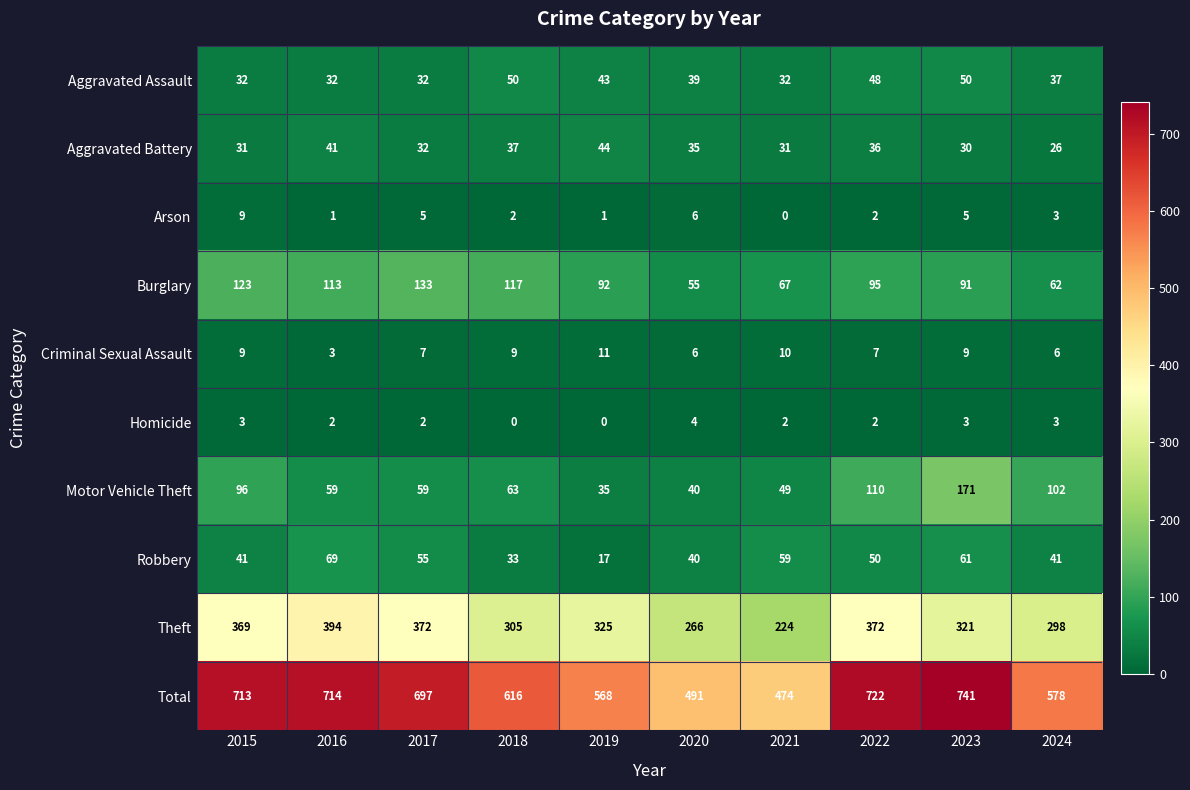

The value of Aggravated Assault at 2017 is 32. True or false?

True